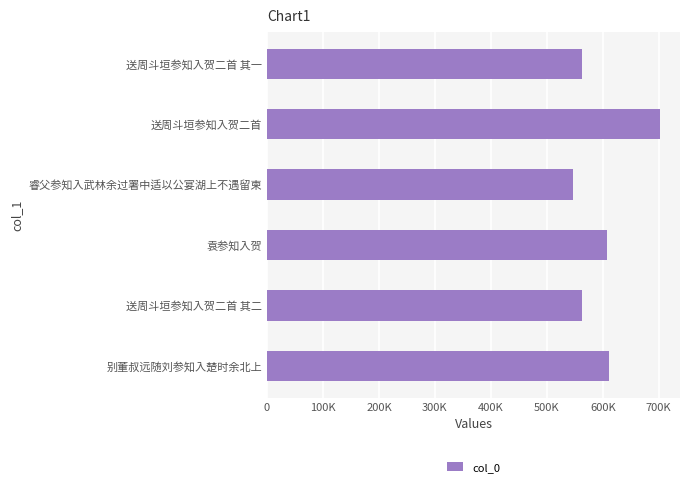

Does the chart contain stacked bars?

No